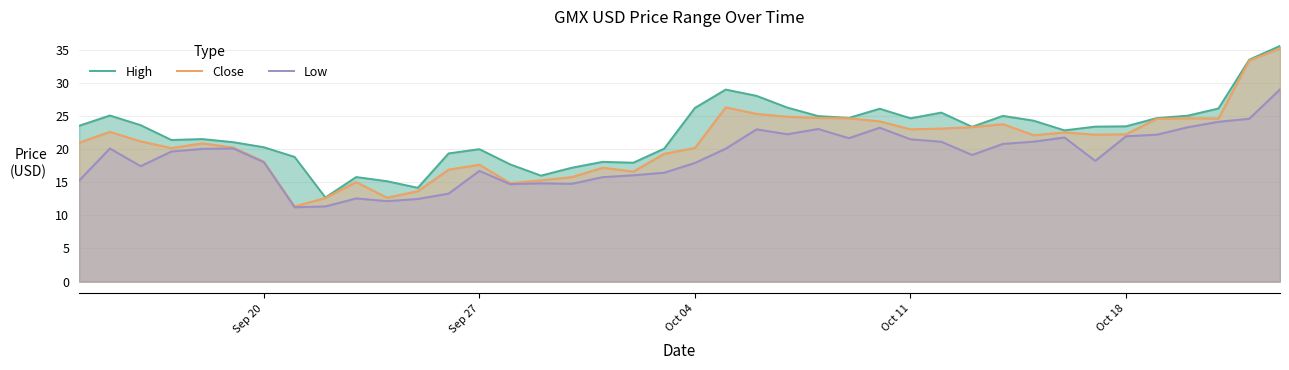

The value of High at 15 is 7.4. True or false?

False